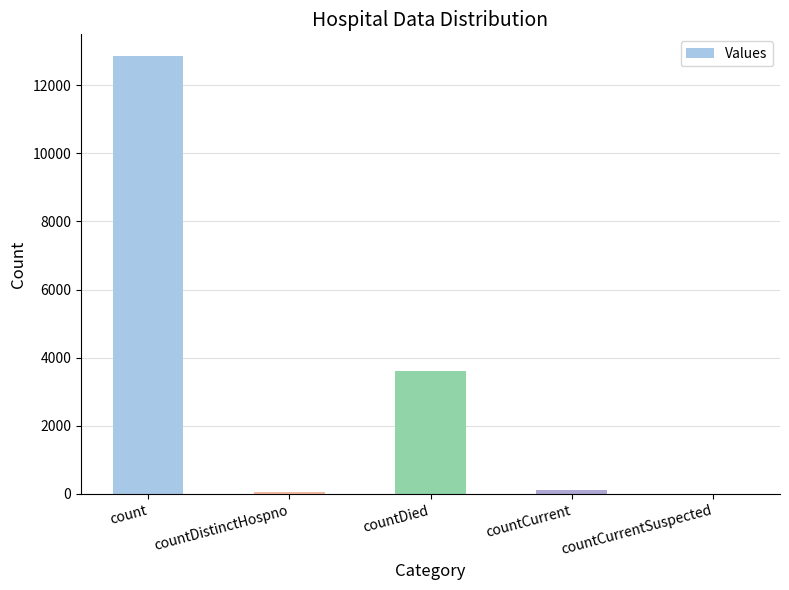

What is the sum of the values at countDied and countCurrentSuspected?

3608